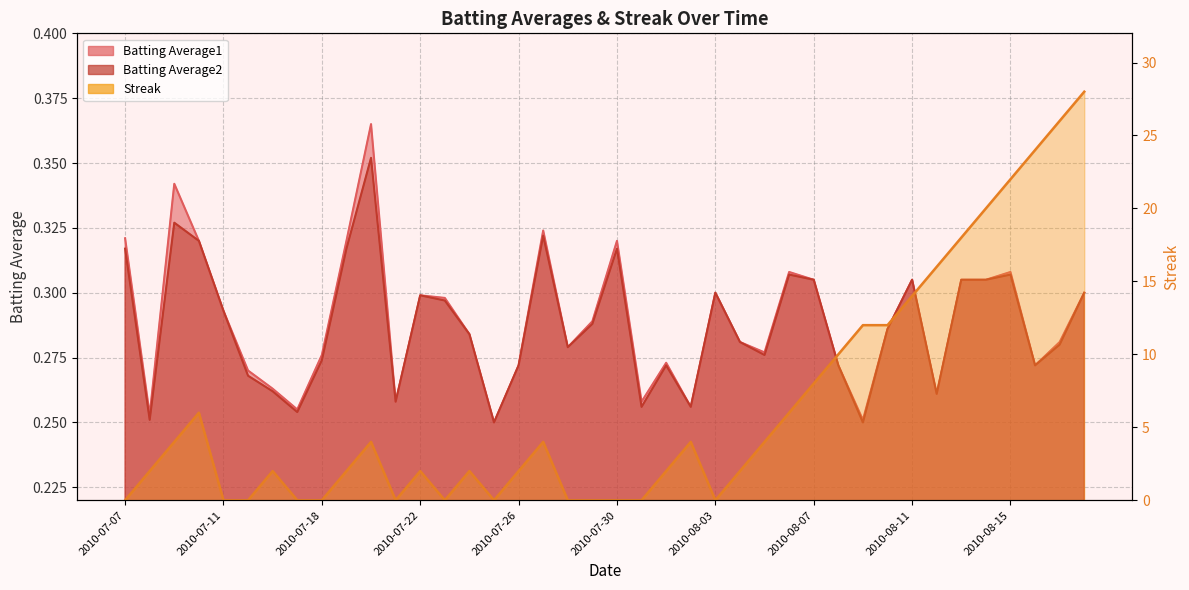

Which series has the largest total across all categories?

Streak